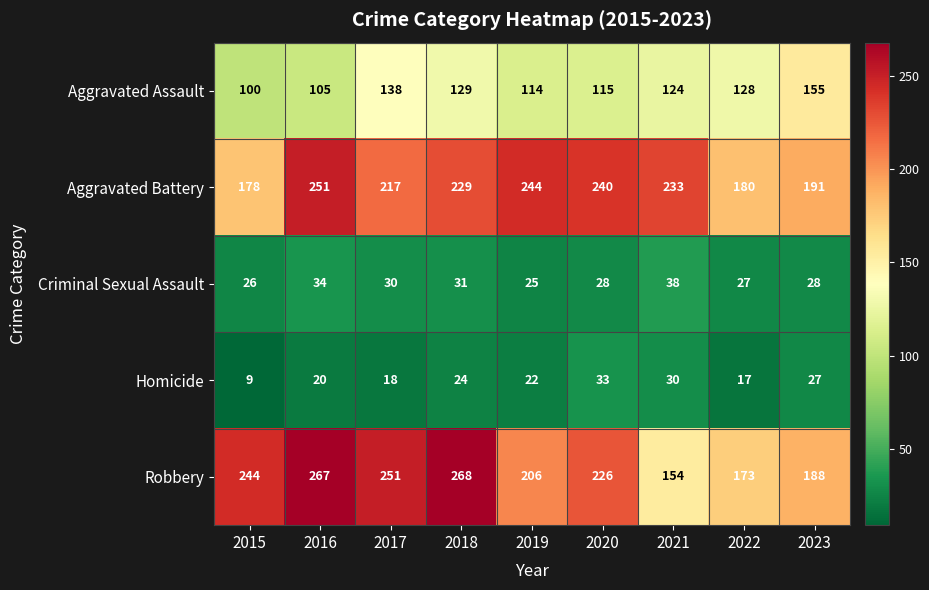

Which series changed the most between 2016 and 2021?

Robbery